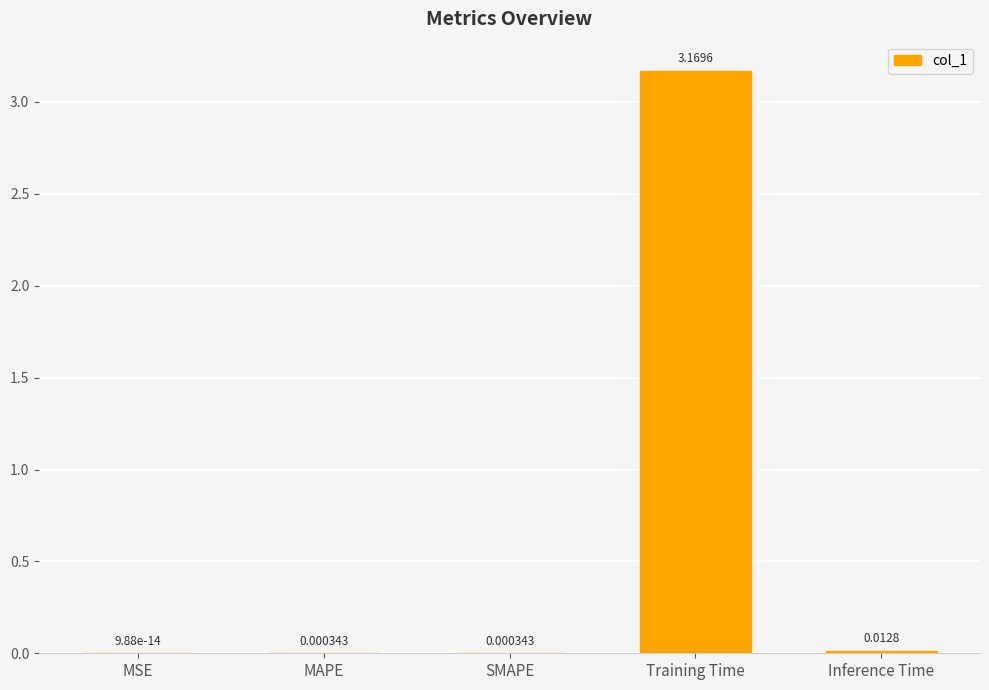

At which label is the value closest to 1?

Inference Time